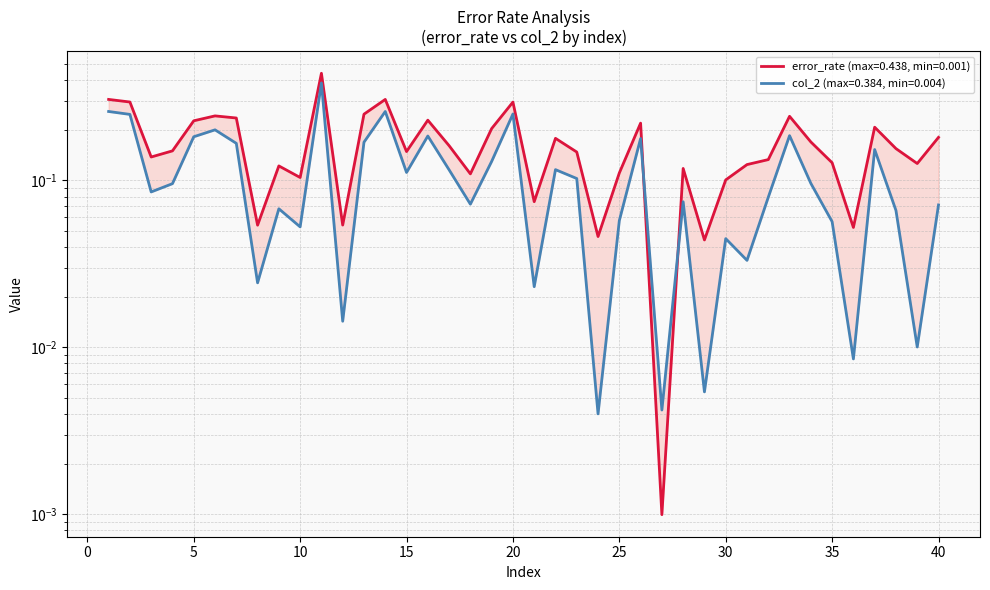

At which category does error_rate reach its first local peak?

6